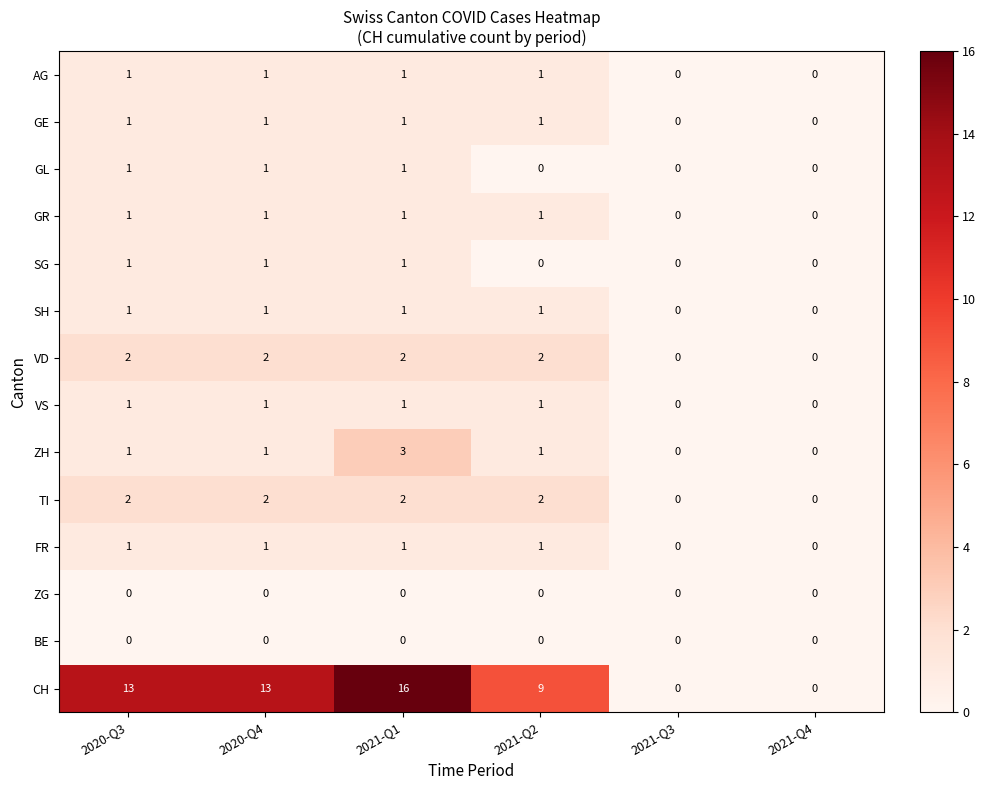

How many data points in VD are less than 2?

2